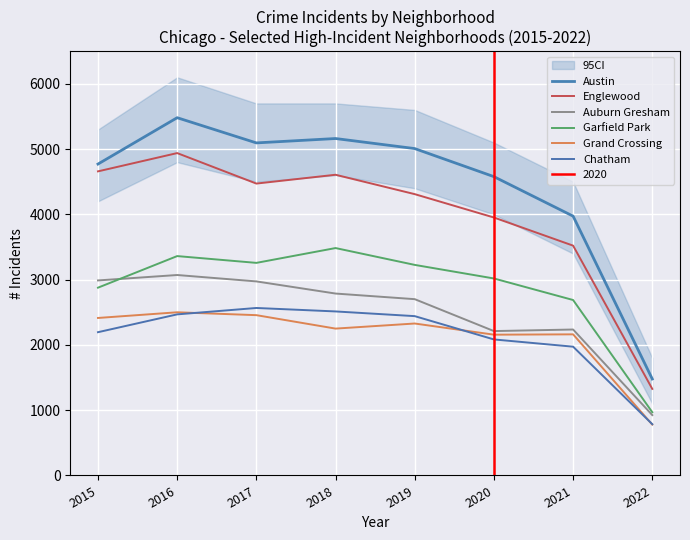

At which category does the chart reach its peak across all series?

2016